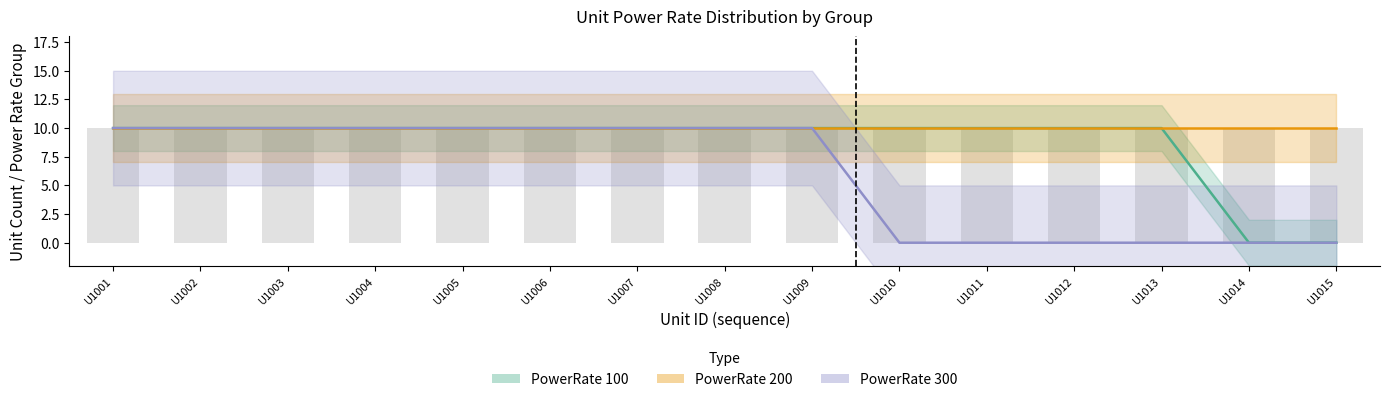

List the labels in order of PowerRate 300 value, smallest first.

U1010, U1011, U1012, U1013, U1014, U1015, U1001, U1002, U1003, U1004, U1005, U1006, U1007, U1008, U1009